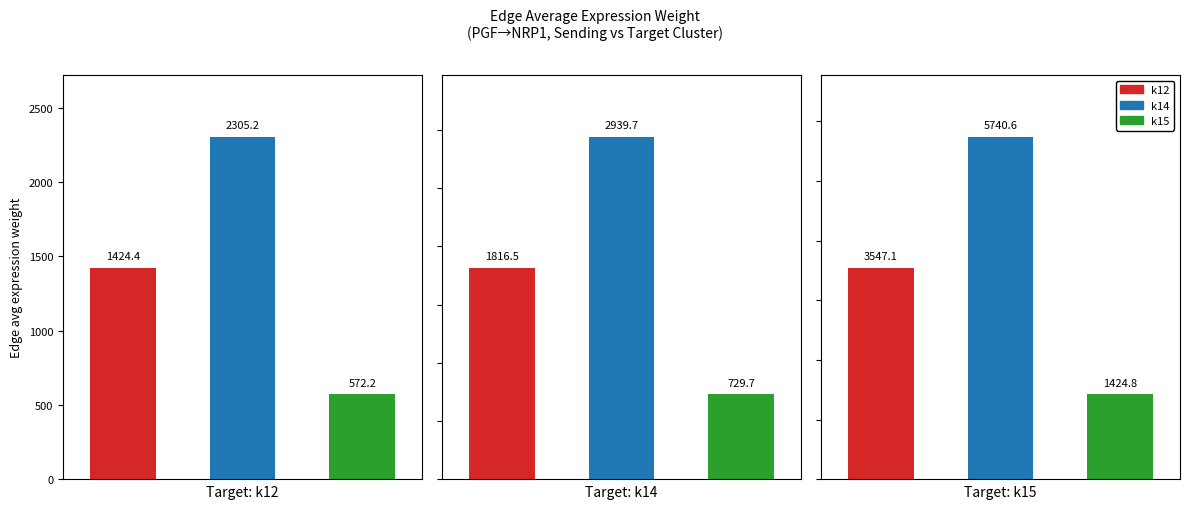

What are all the series names shown in the legend?

k12, k14, k15